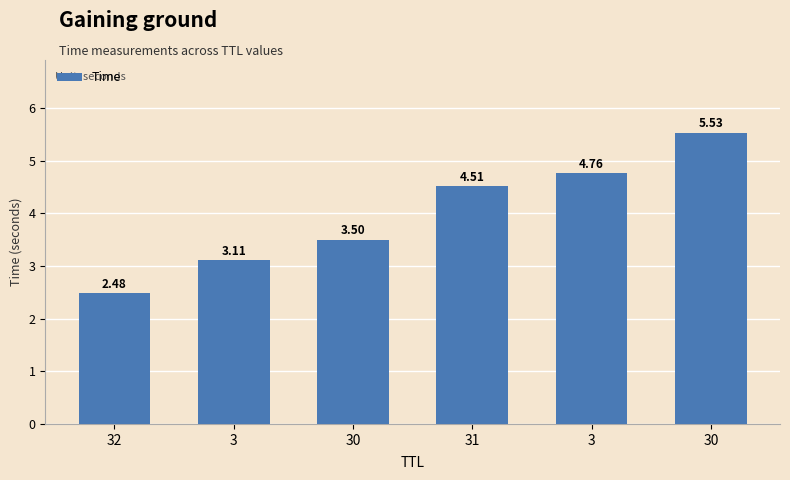

Count the number of values greater than 4.

3